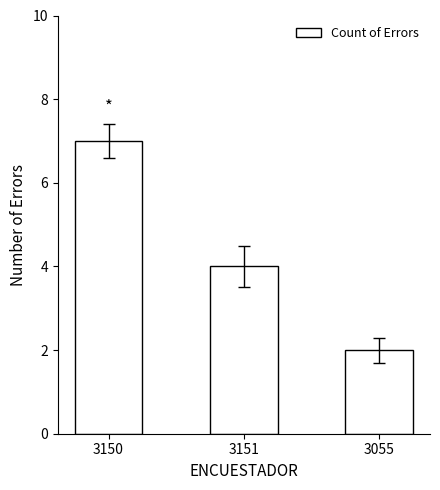

What is the greatest value displayed?

7